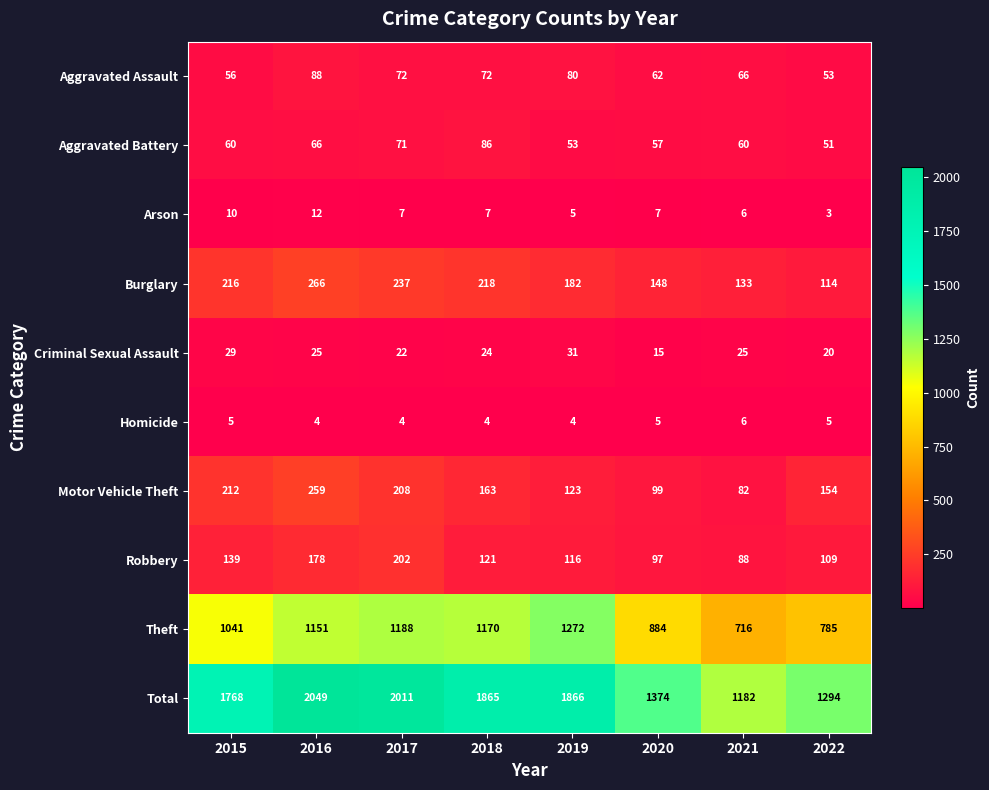

Rank the series at 2015 from lowest to highest value.

Homicide, Arson, Criminal Sexual Assault, Aggravated Assault, Aggravated Battery, Robbery, Motor Vehicle Theft, Burglary, Theft, Total